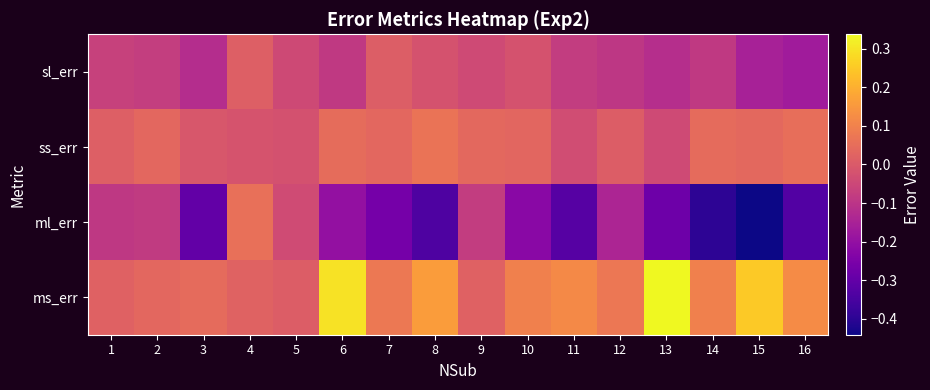

Which series has the largest range (max minus min)?

ml_err